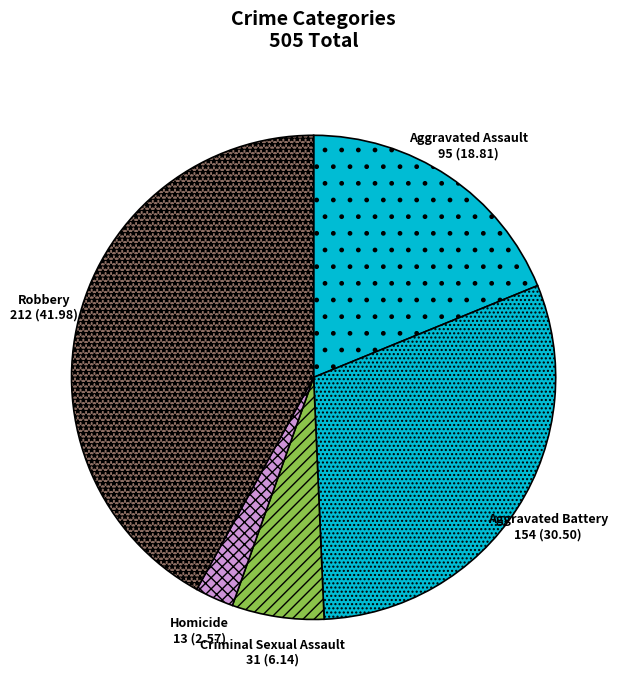

What is the smallest slice in the pie chart?

Homicide